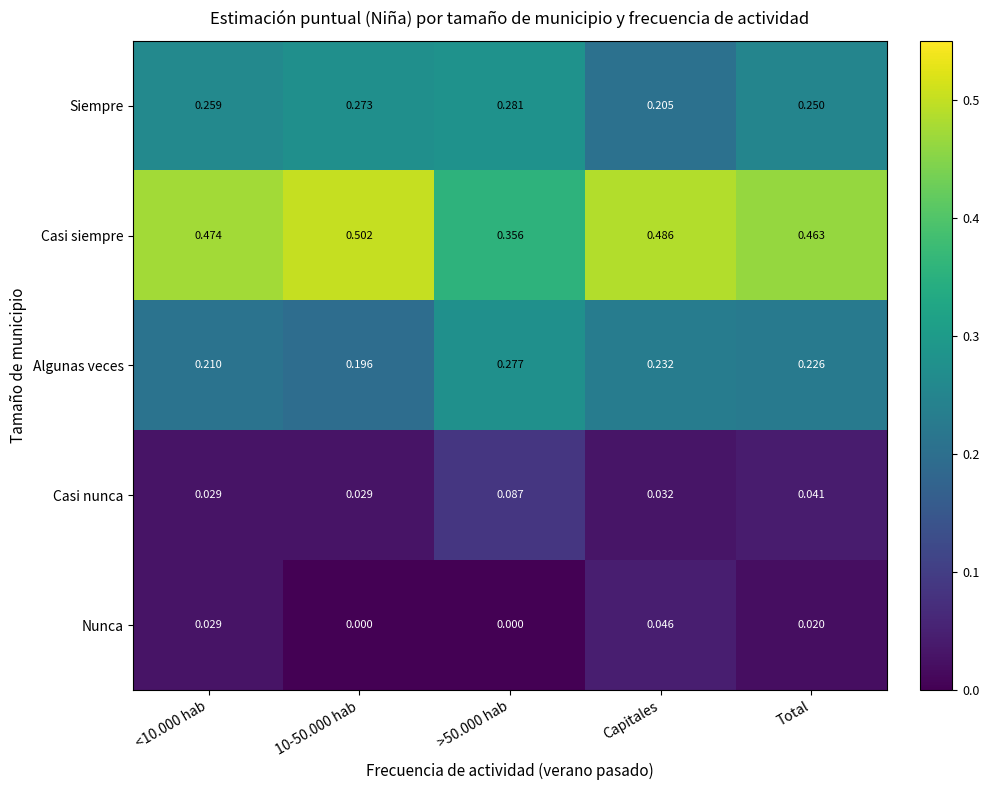

Which series has the largest total across all categories?

Casi siempre